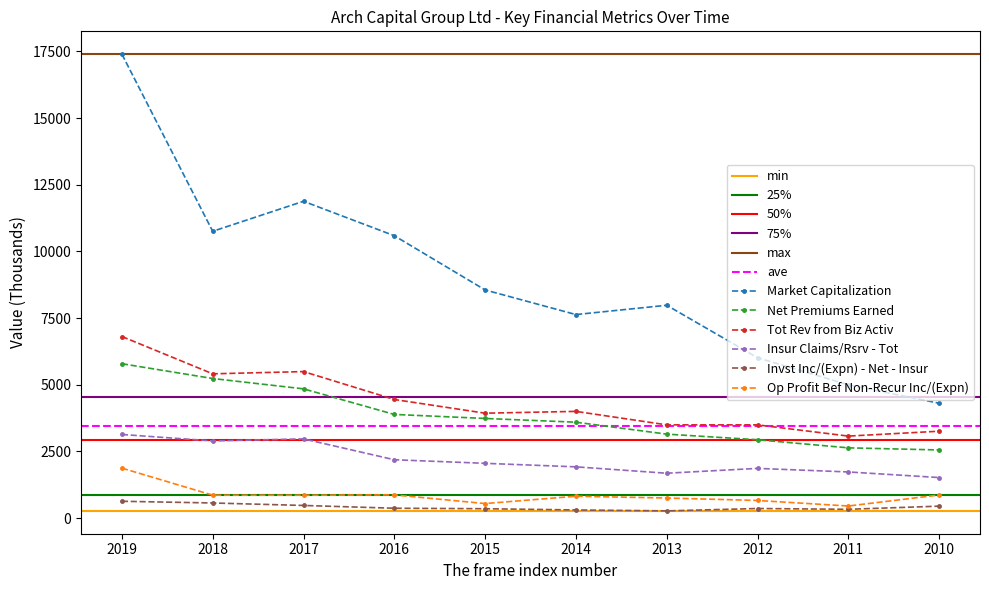

Which series changed the most between 2019 and 2010?

Market Capitalization